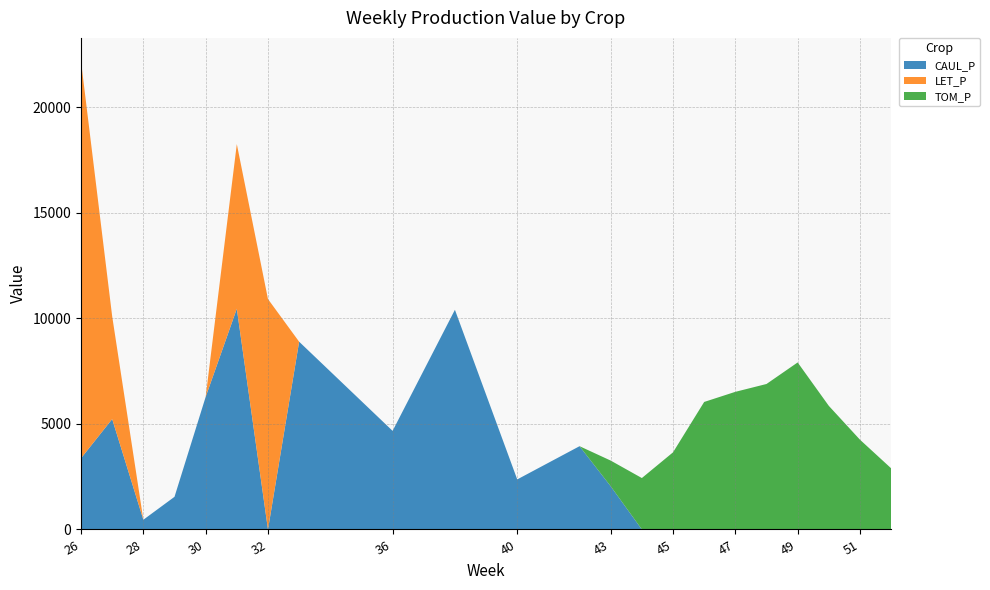

Reading right to left, what are all the values shown in this chart?

CAUL_P: 0.0	0.0	0.0	0.0	0.0	0.0	0.0	0.0	0.0	2044.1	3943.1	2369.9	10402.1	4668.7	8890.6	0.0	10453.1	6275.6	1545.9	459.7	5227.8	3372.7
LET_P: 0.0	0.0	0.0	0.0	0.0	0.0	0.0	0.0	0.0	0.0	0.0	0.0	0.0	0.0	0.0	10911.2	7795.8	0.0	0.0	0.0	4865.5	18796.2
TOM_P: 2896.8	4251.0	5853.7	7909.3	6888.8	6517.2	6038.6	3652.4	2434.9	1217.5	0.0	0.0	0.0	0.0	0.0	0.0	0.0	0.0	0.0	0.0	0.0	0.0